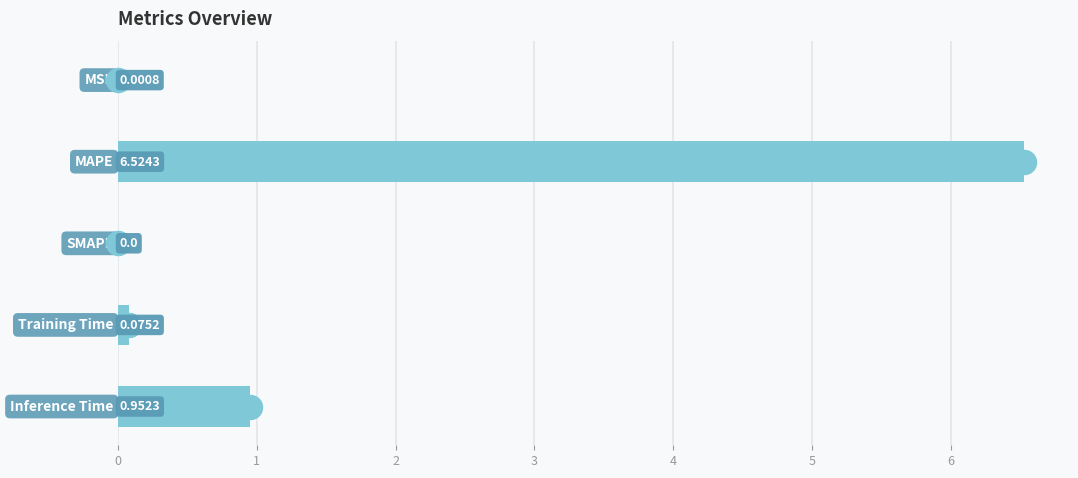

What is the change in value from 1 to 4?

-5.6